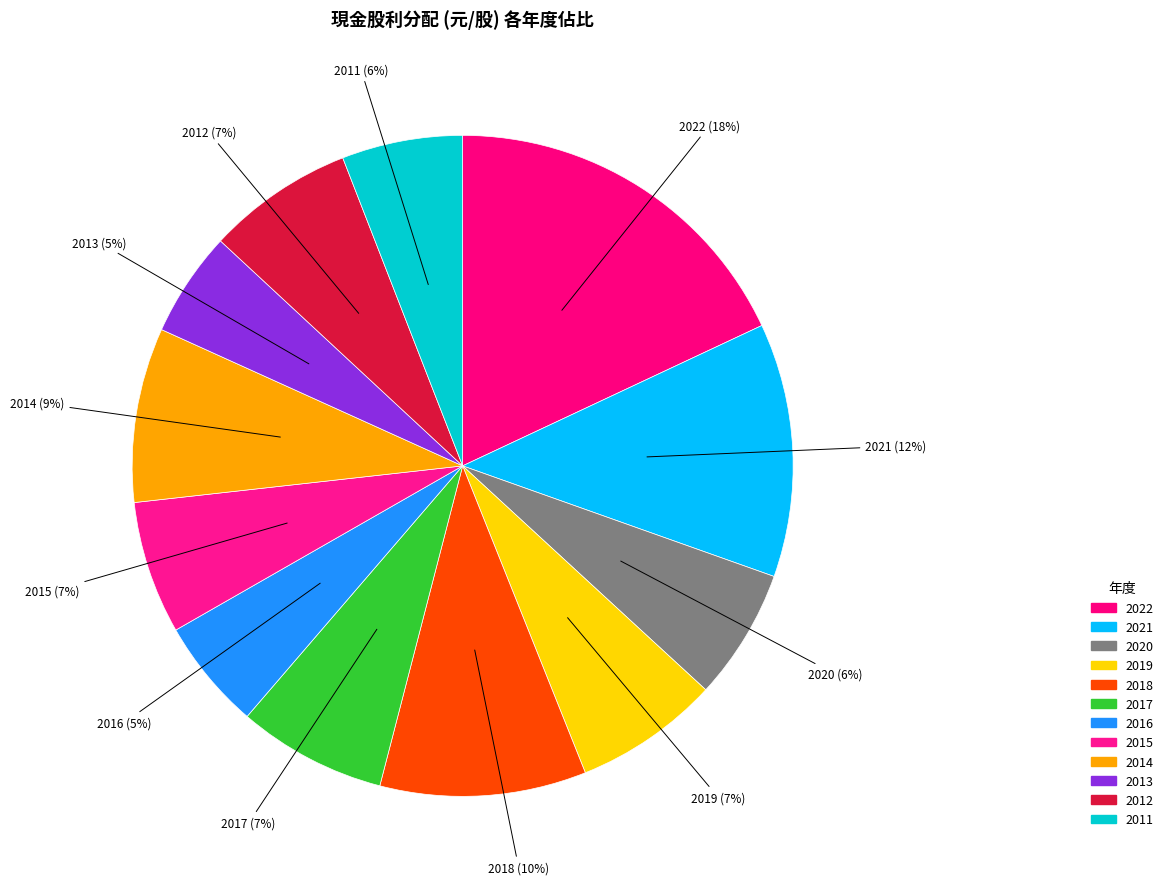

Count the number of slices in the pie.

12